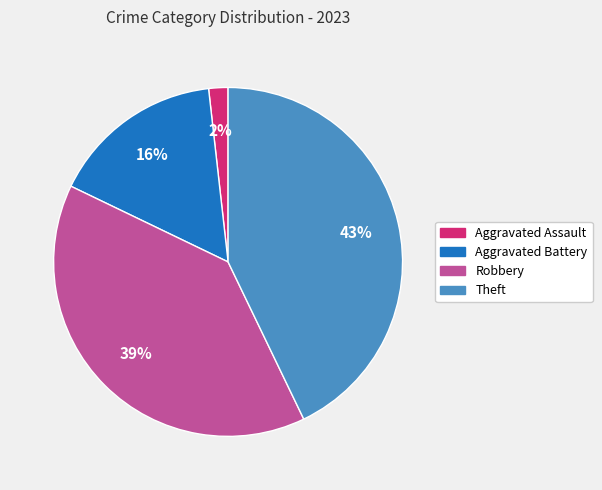

To the nearest percent, what is the average slice percentage?

25%